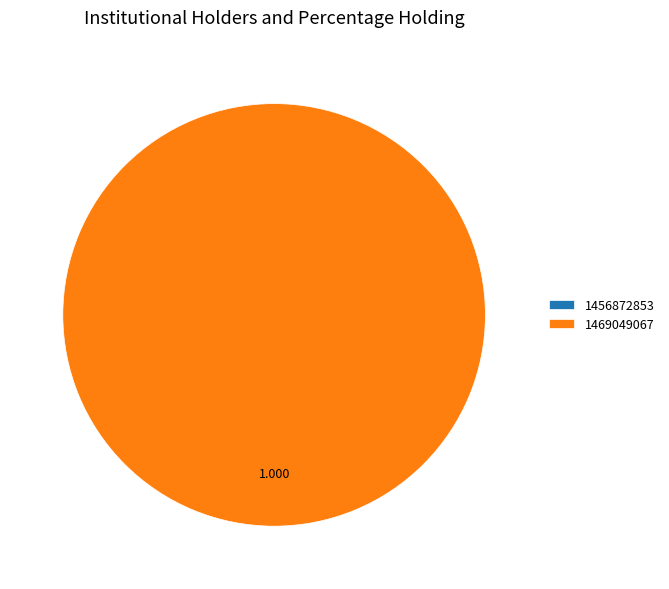

What percentage do 1456872853 and 1469049067 together represent?

100.0%